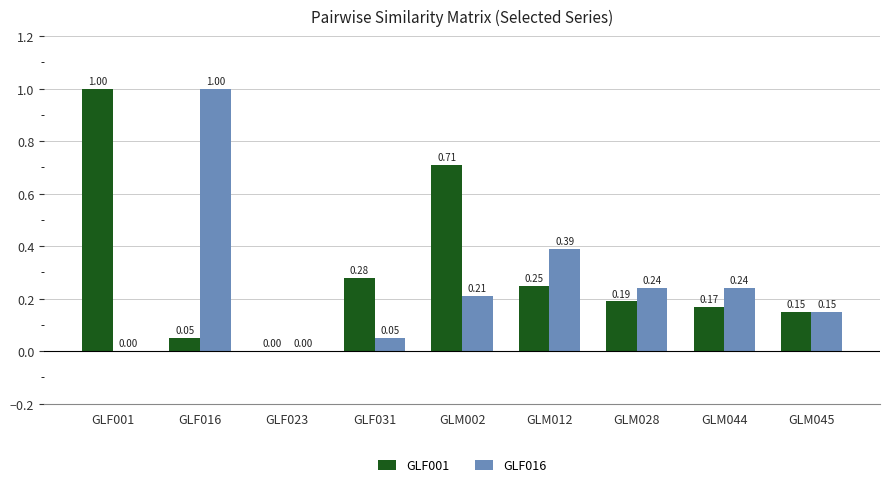

How many groups of bars are there?

9